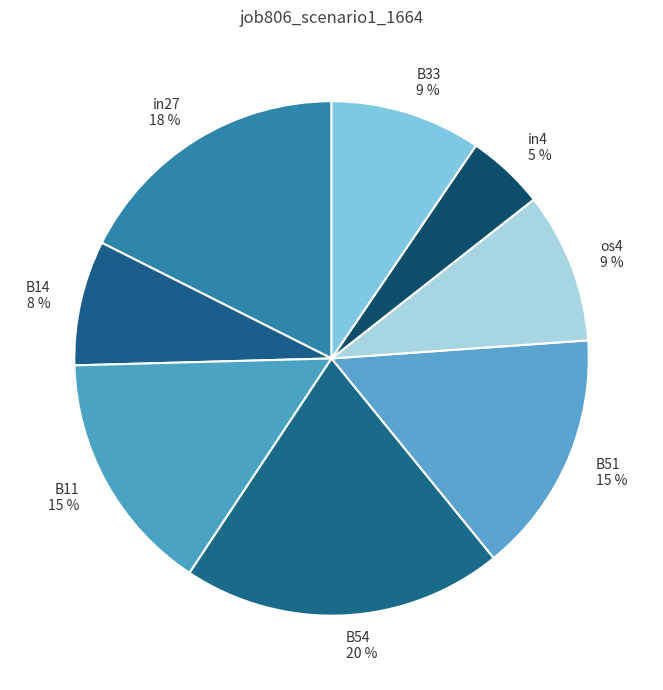

Does B54 represent more than half of the total?

No